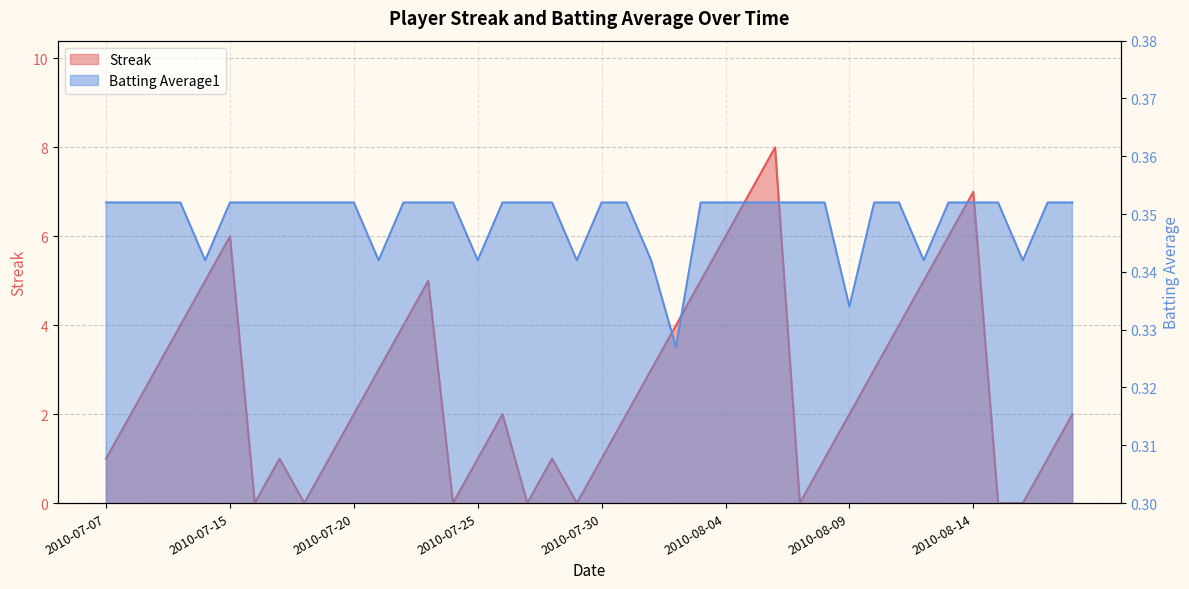

What is the sum of the Batting Average1 values at 36 and 2010-07-15?

0.7